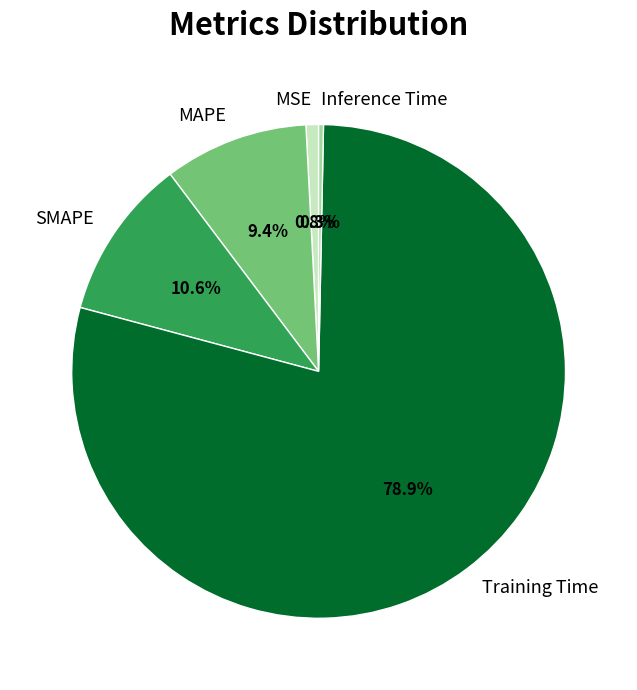

Does Training Time account for over 50% of the chart?

Yes